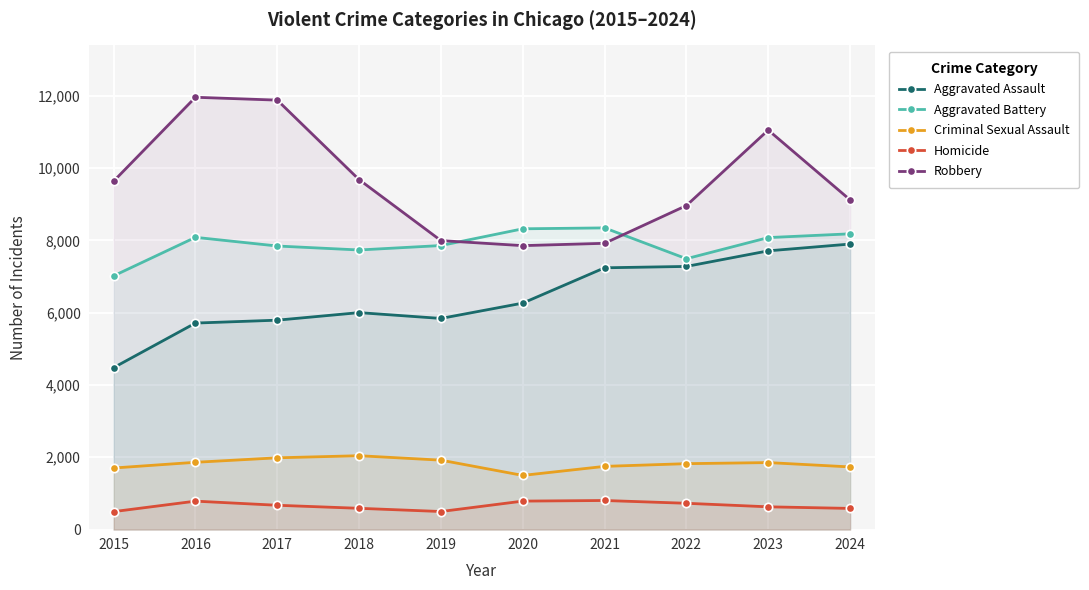

What are all the series names shown in the legend?

Aggravated Assault, Aggravated Battery, Criminal Sexual Assault, Homicide, Robbery